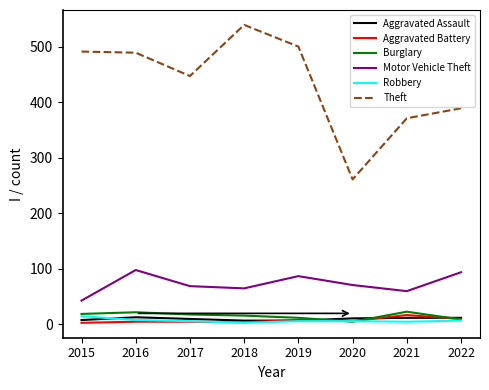

What is the sum of all Aggravated Battery values?

58